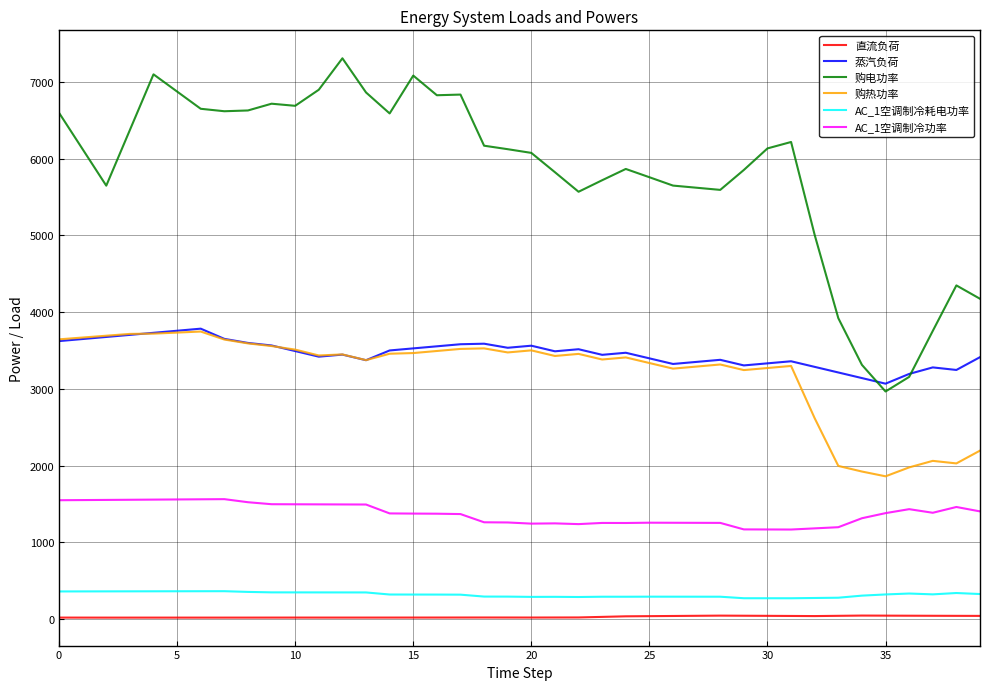

What is the difference between the second highest and minimum values in the AC_1空调制冷耗电功率 series?

91.6